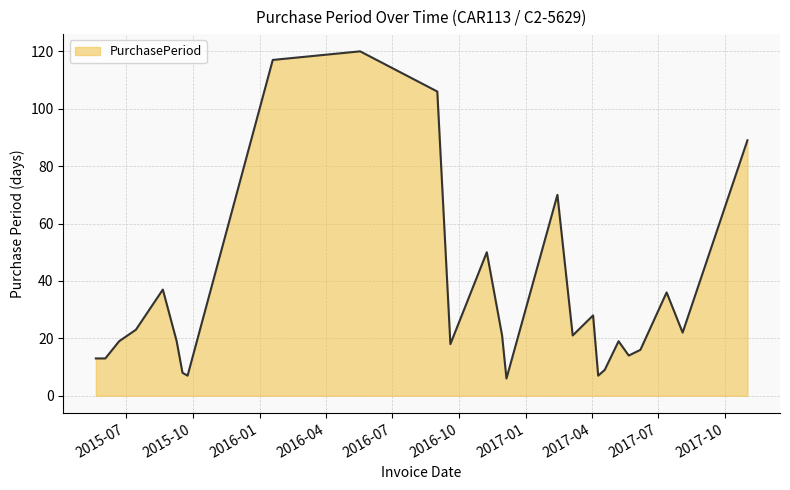

What is the minimum value shown in the chart?

6